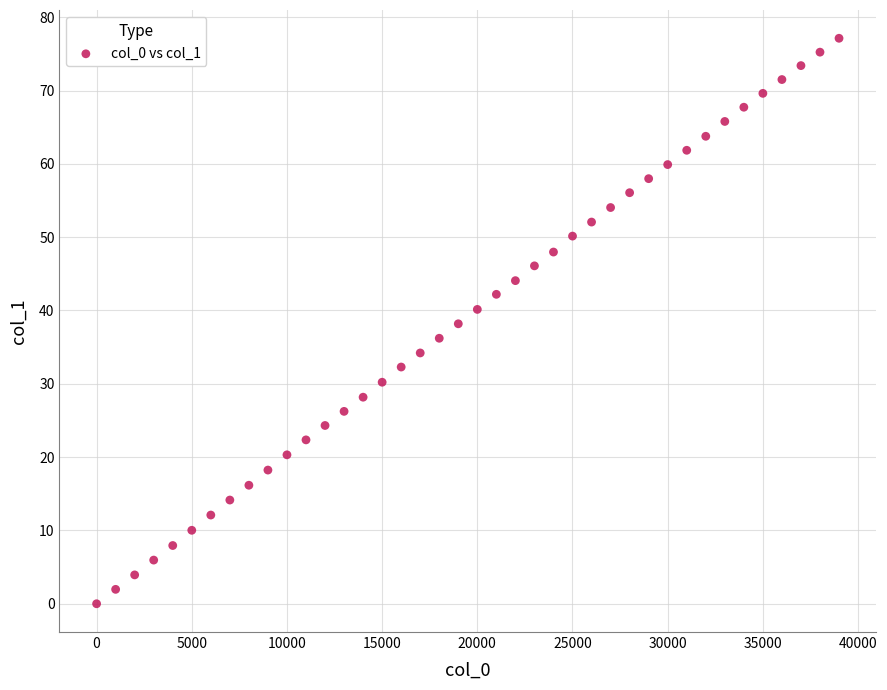

What is the range of X values (max minus min)?

39000.0